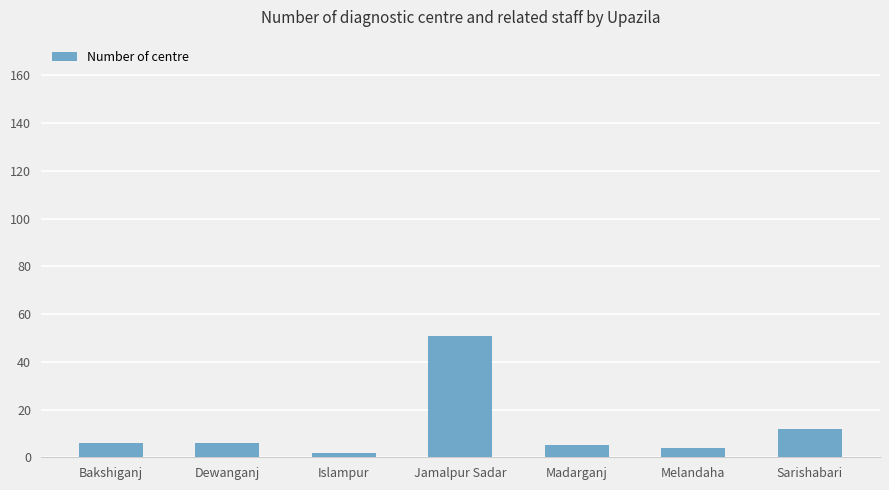

What position from the right is Madarganj?

3